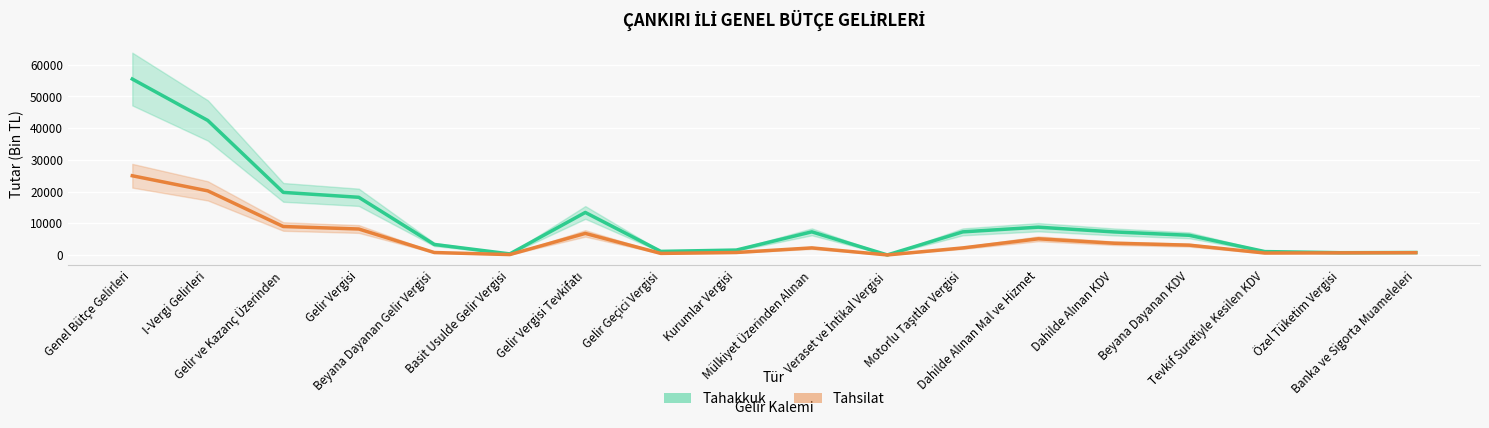

What is the greatest value displayed?

55457